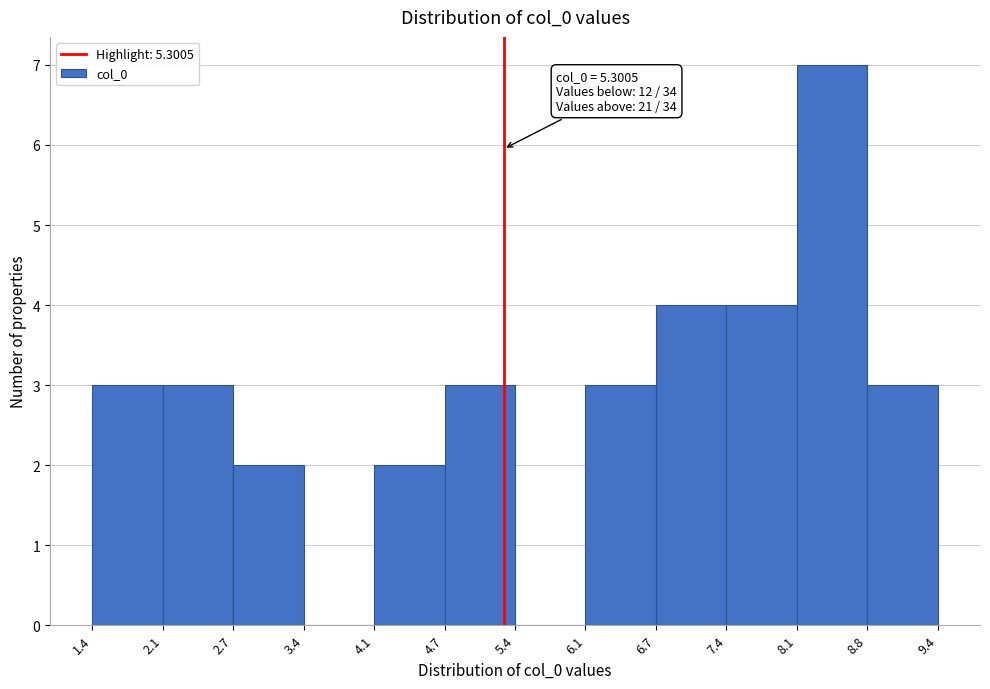

Which range on the x-axis has the tallest bar?

8.1 to 8.8